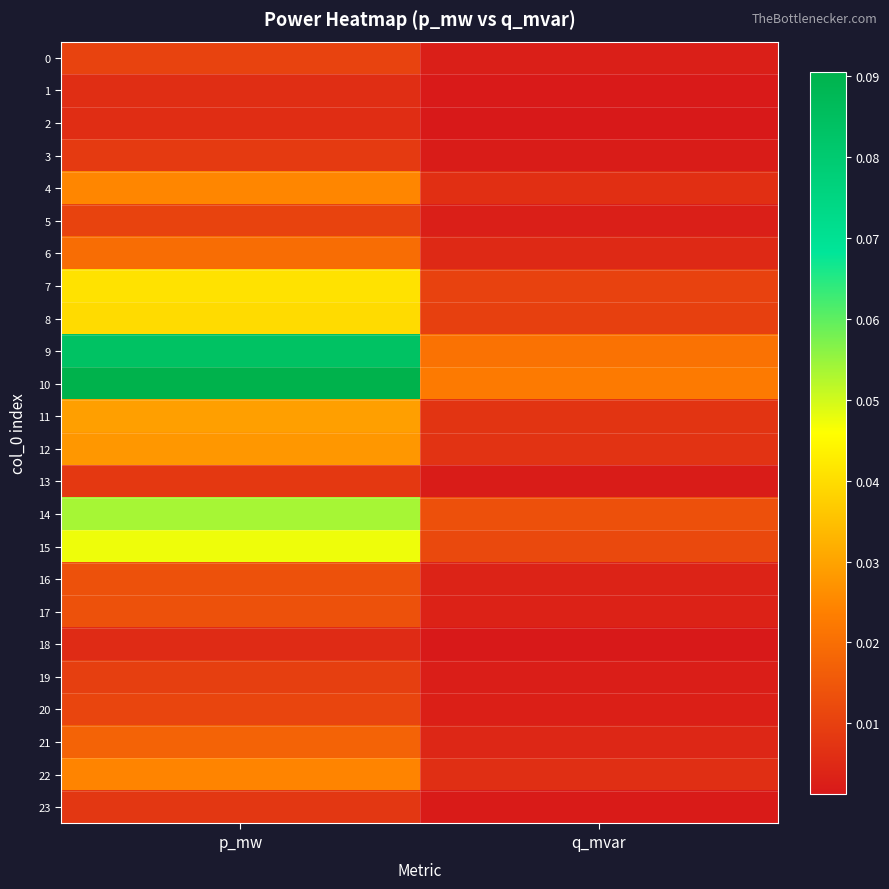

At how many categories does at least one series exceed 0?

2